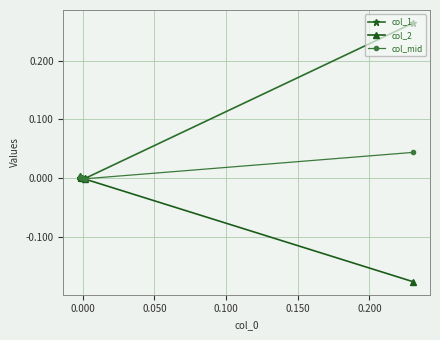

How many times do col_1 and col_mid cross each other?

1